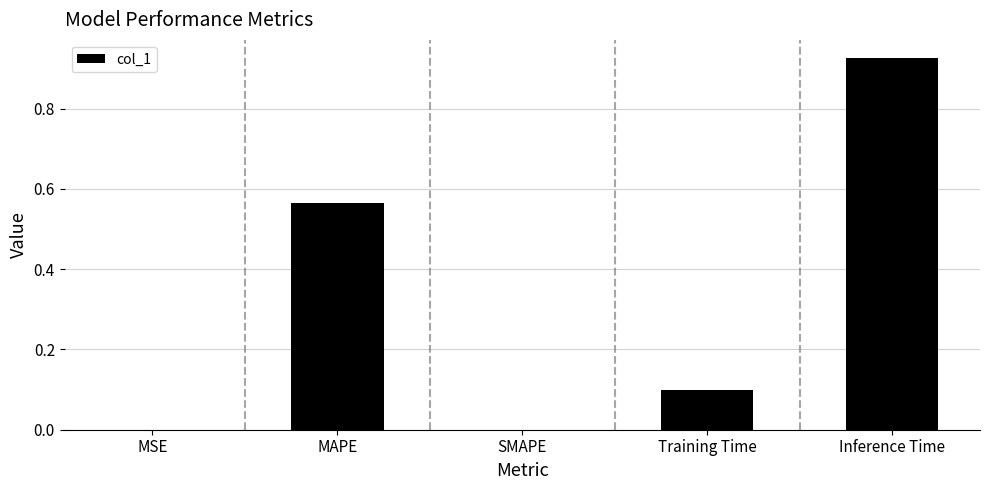

At which category does the chart reach its peak across all series?

Inference Time